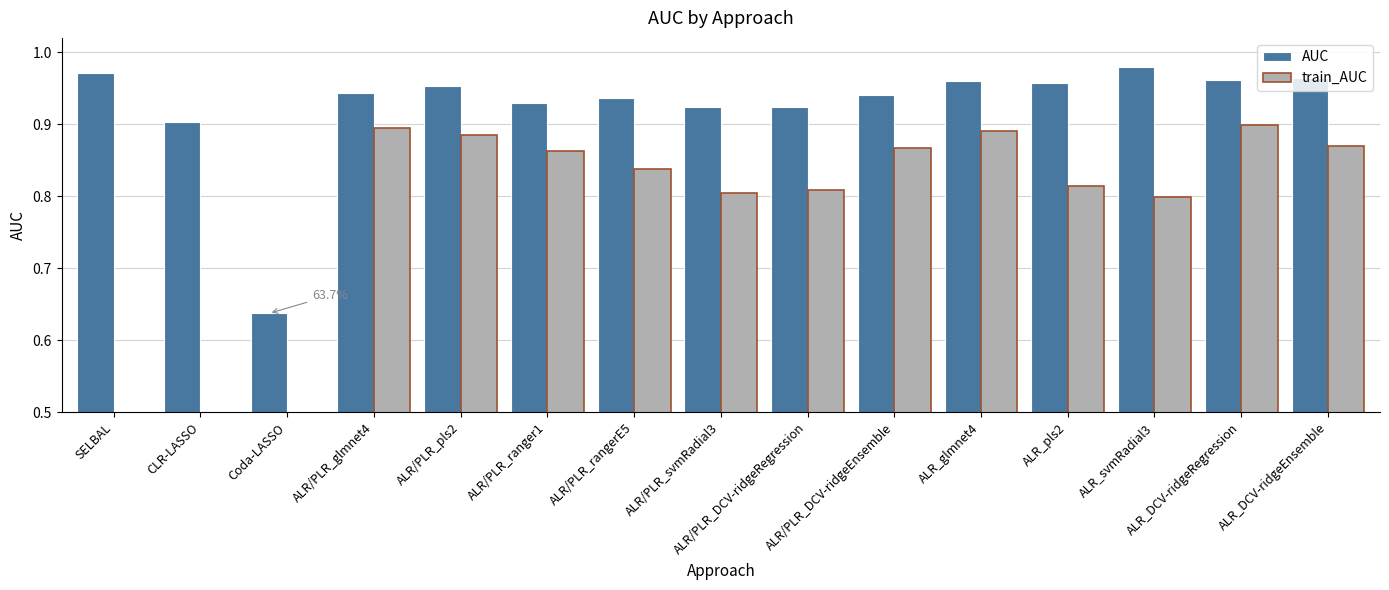

Reading left to right, transcribe all the data shown in this chart.

AUC: 1.0	0.9	0.6	0.9	1.0	0.9	0.9	0.9	0.9	0.9	1.0	1.0	1.0	1.0	1.0
train_AUC: 0.0	0.0	0.0	0.9	0.9	0.9	0.8	0.8	0.8	0.9	0.9	0.8	0.8	0.9	0.9